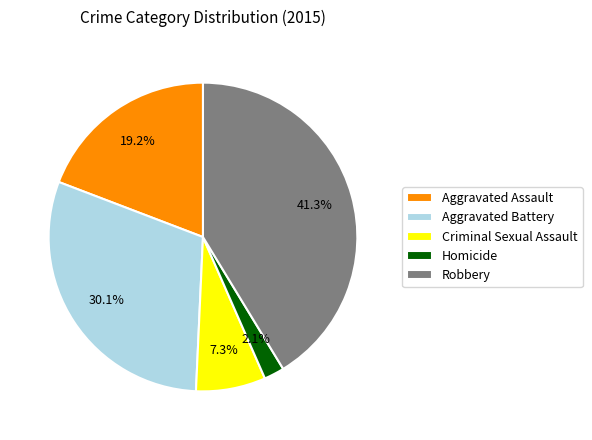

Is Robbery the majority of the pie?

No